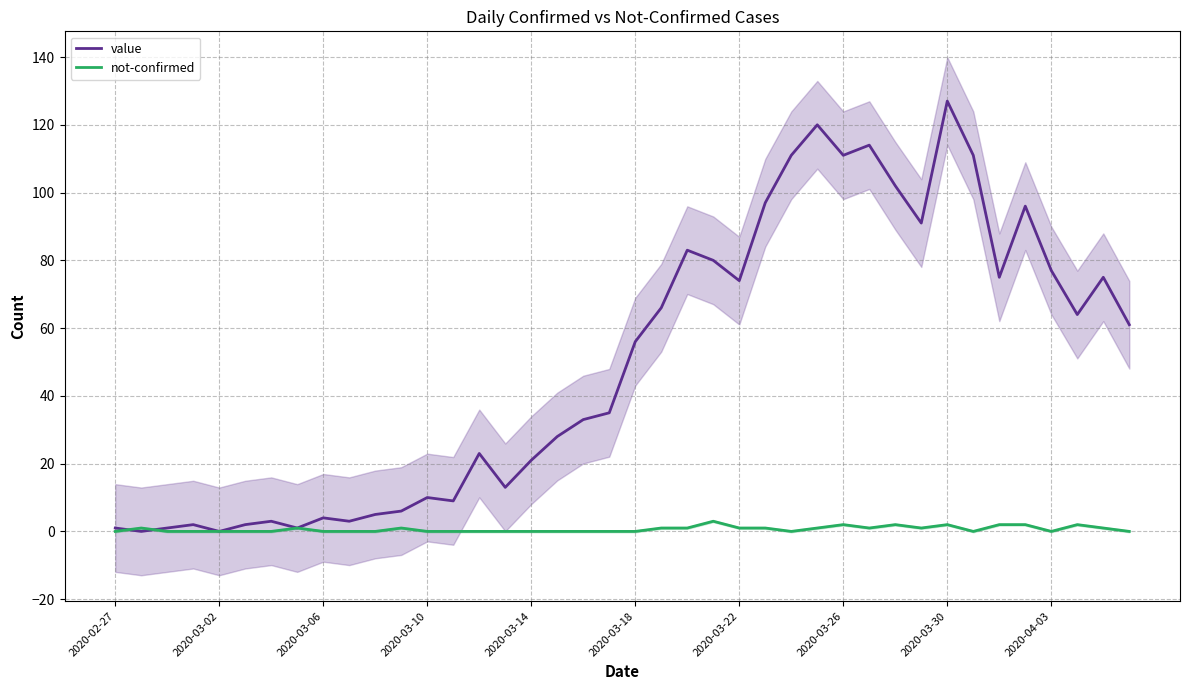

How many interior local valleys does the value series have?

11